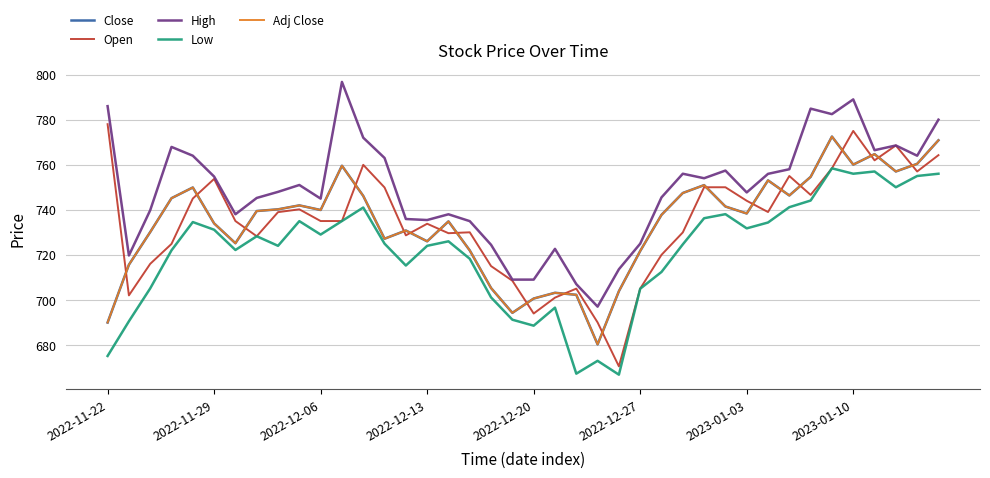

How many lines are shown in the chart?

5